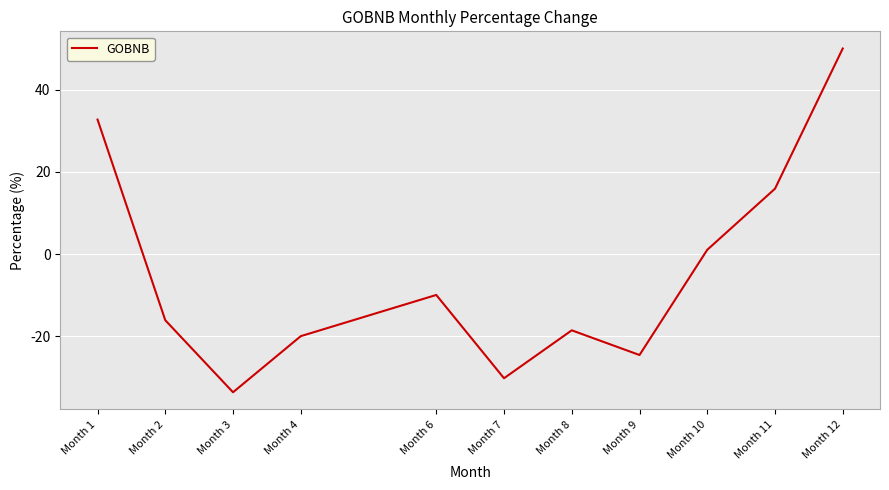

Between Month 4 and Month 6, which is larger?

Month 6